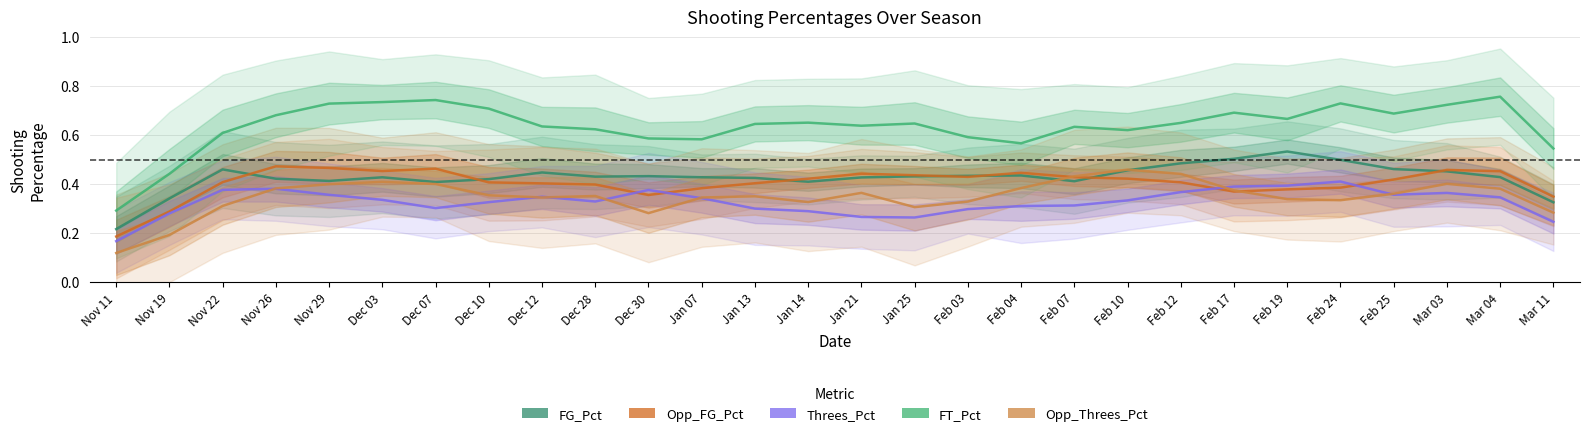

The value of FT_Pct at Jan 14 is 0.7. True or false?

True